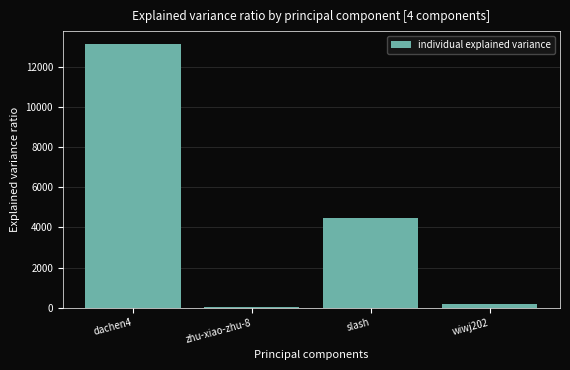

What is the minimum value shown in the chart?

44